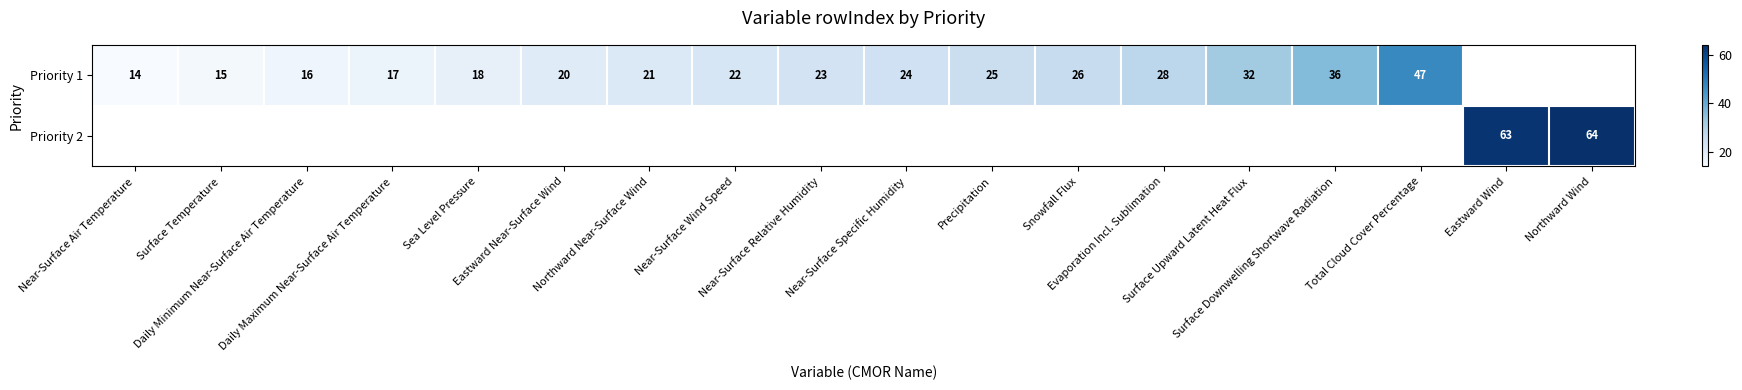

Rank the categories by Priority 2 value from lowest to highest.

Near-Surface Air Temperature, Surface Temperature, Daily Minimum Near-Surface Air Temperature, Daily Maximum Near-Surface Air Temperature, Sea Level Pressure, Eastward Near-Surface Wind, Northward Near-Surface Wind, Near-Surface Wind Speed, Near-Surface Relative Humidity, Near-Surface Specific Humidity, Precipitation, Snowfall Flux, Evaporation Incl. Sublimation, Surface Upward Latent Heat Flux, Surface Downwelling Shortwave Radiation, Total Cloud Cover Percentage, Eastward Wind, Northward Wind